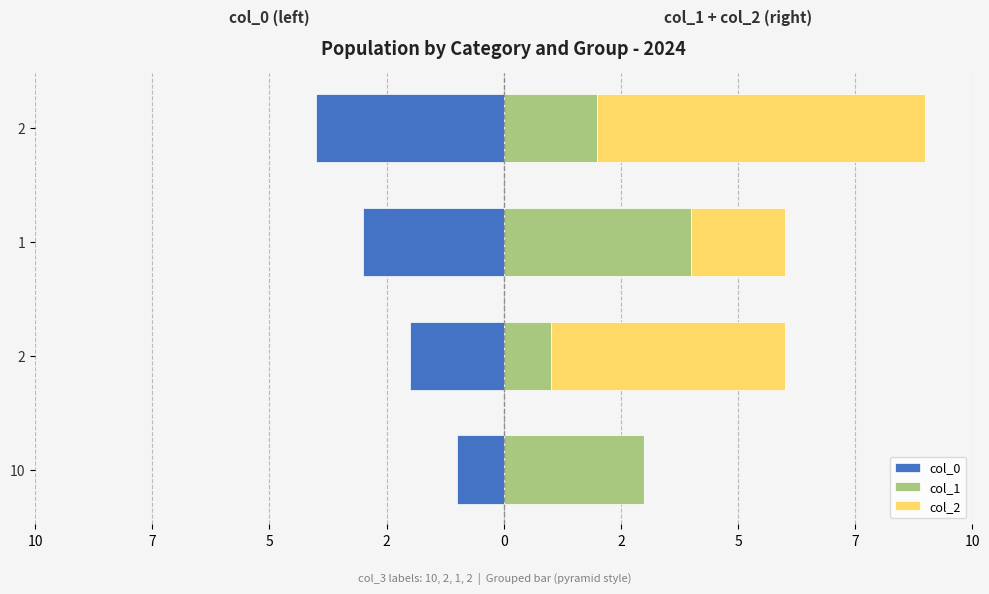

How many values in the col_2 series exceed 5?

1